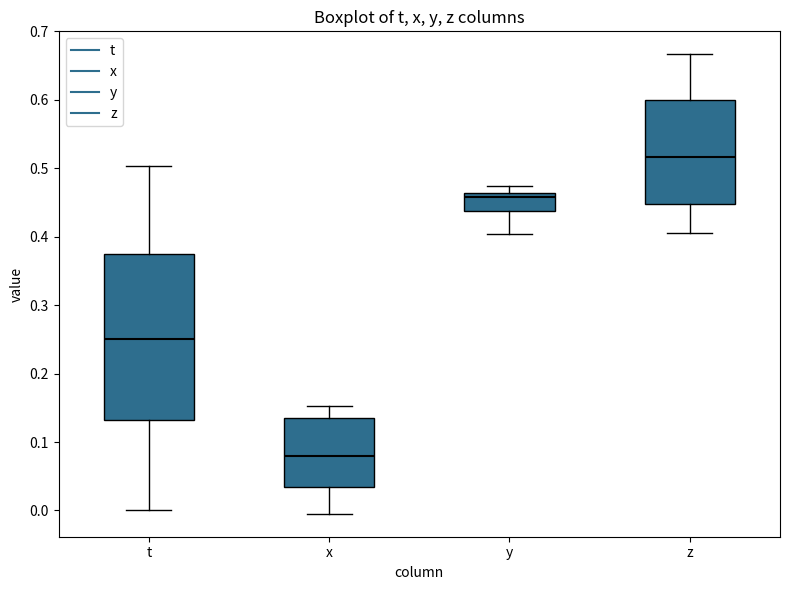

Where does the lower whisker of the box for t end on the y-axis? The values are not printed on the chart, so give them approximately, as read against the axis.

0.00